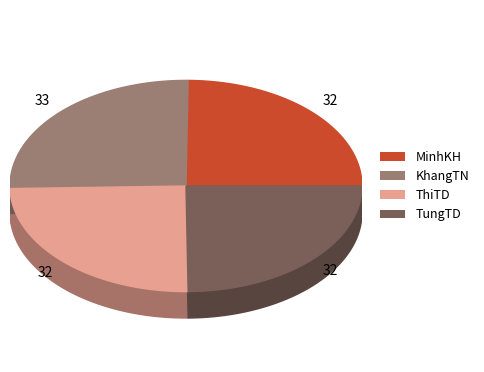

To the nearest percent, what is the average slice percentage?

25%